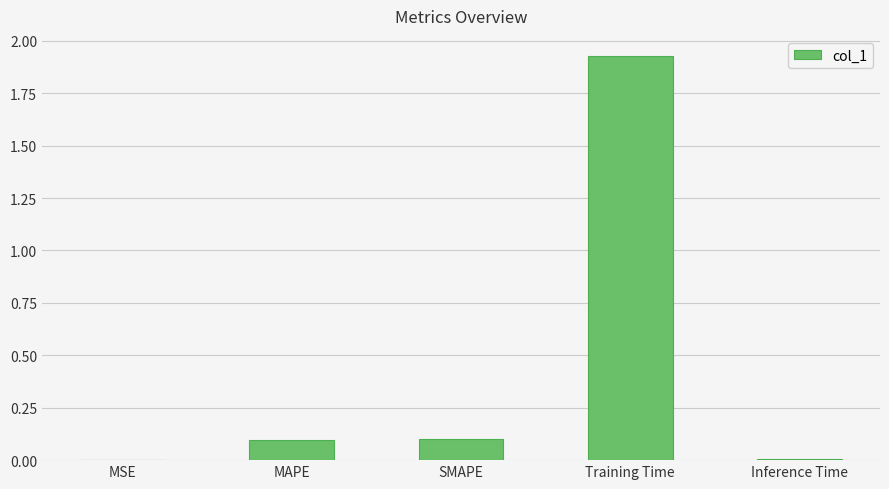

The value at SMAPE is 0.1. True or false?

True